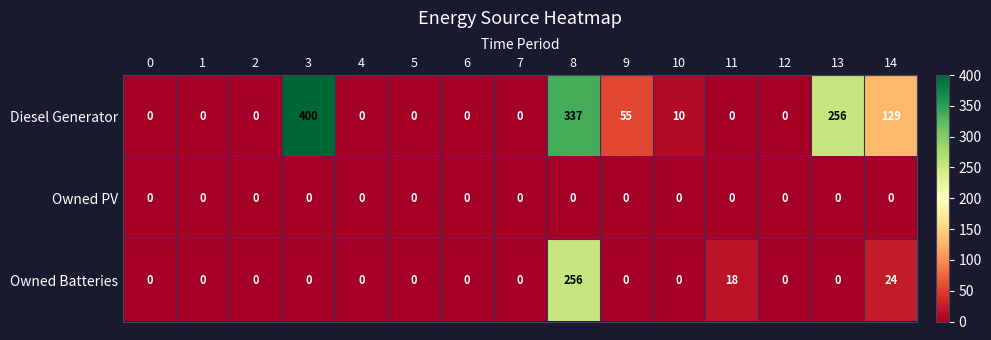

The Owned PV series shows 0 at 4. True or false?

True